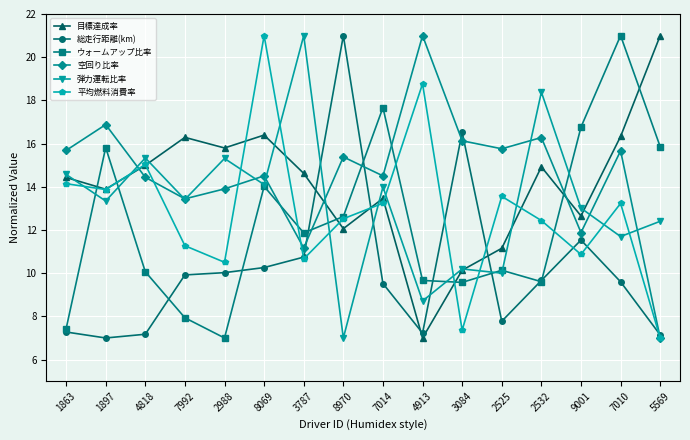

What is the label of the 4th point from the left?

7992